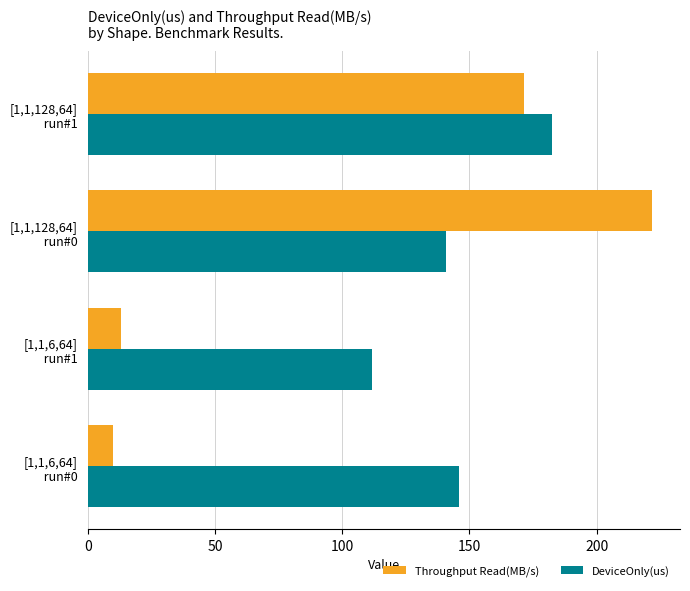

List the series in order of their overall mean, highest first.

DeviceOnly(us), Throughput Read(MB/s)